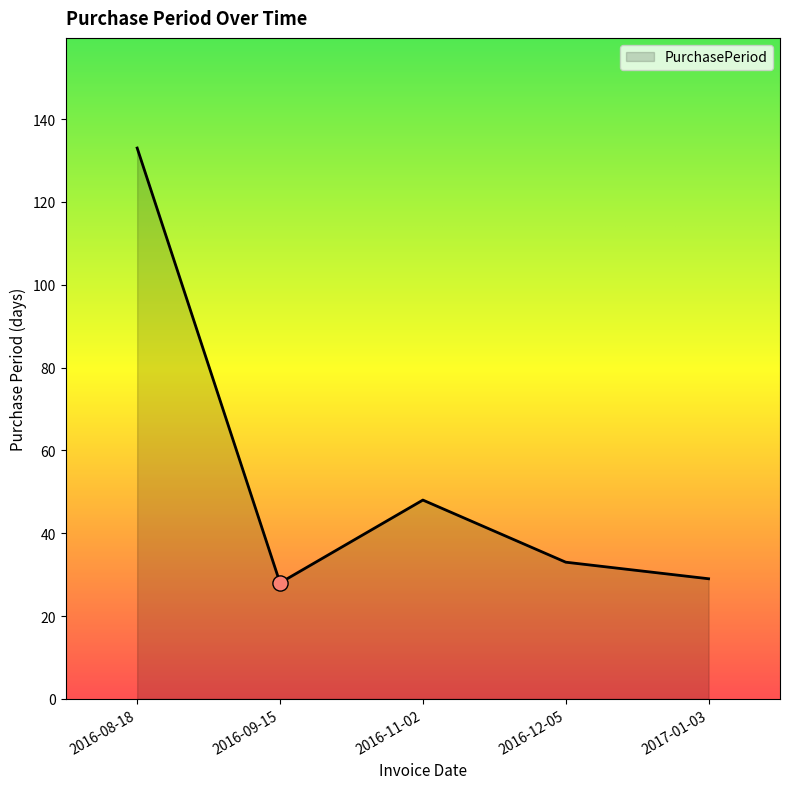

What is the change in value from 2016-08-18 to 2016-11-02?

-85